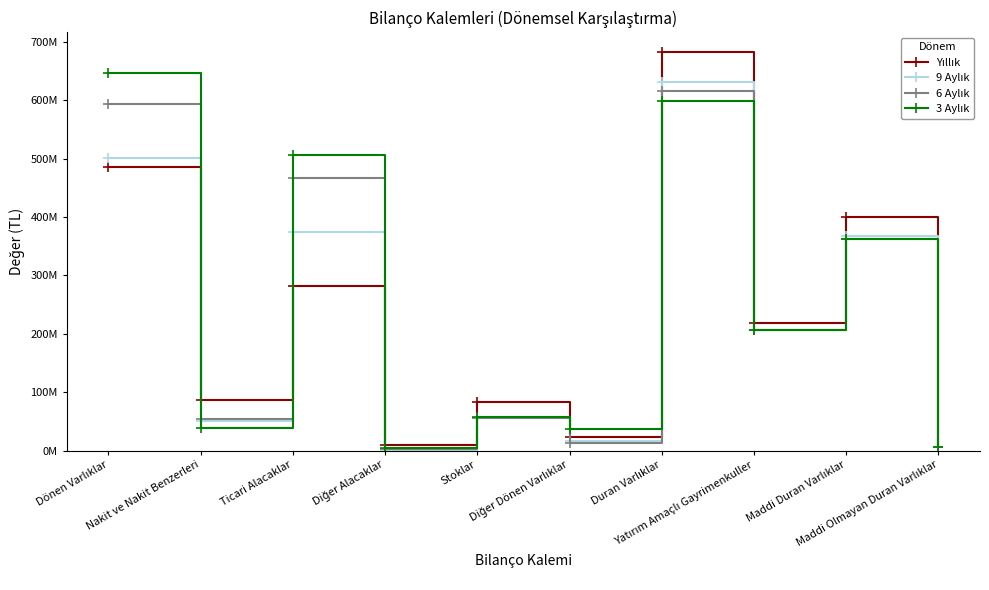

True or false: 3 Aylık and 9 Aylık cross at least once.

True